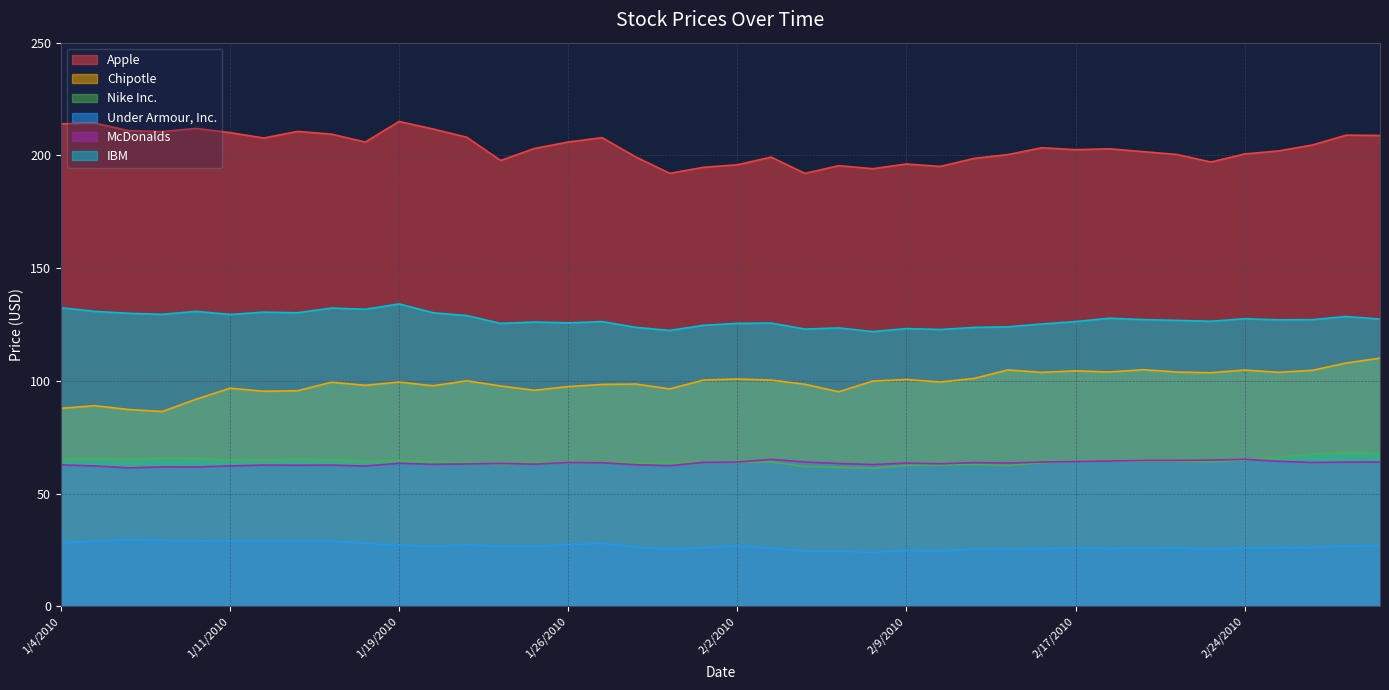

How many values in the IBM series exceed 127?

20